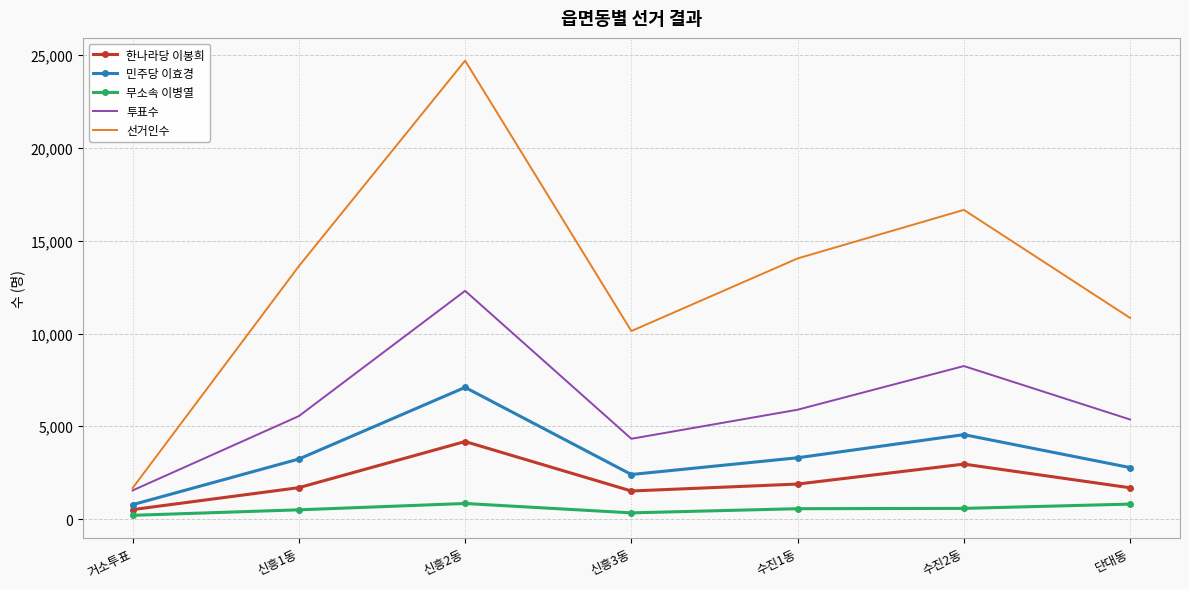

Which series has the largest total across all categories?

선거인수